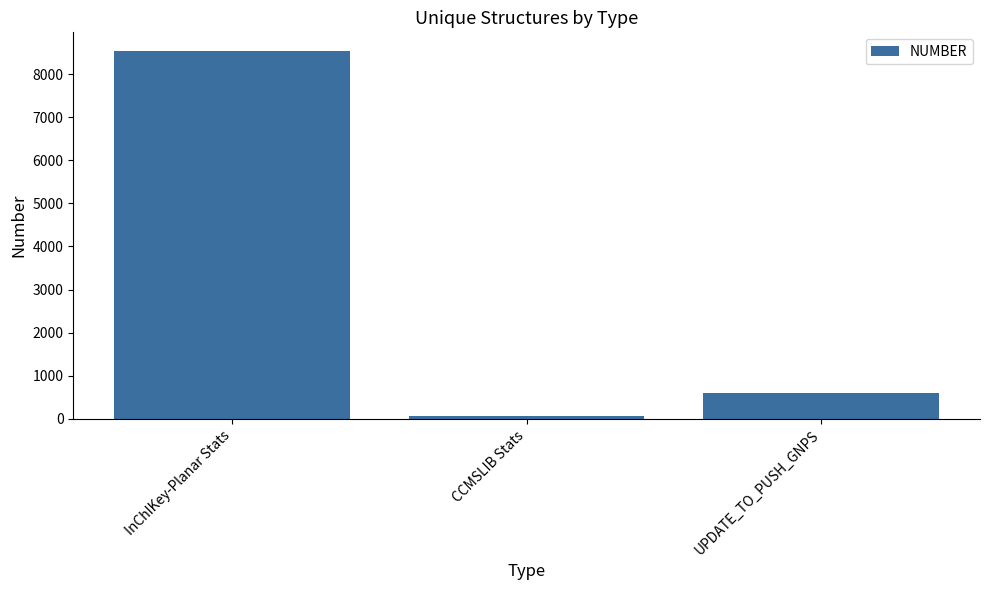

What is the sum of all values?

9214